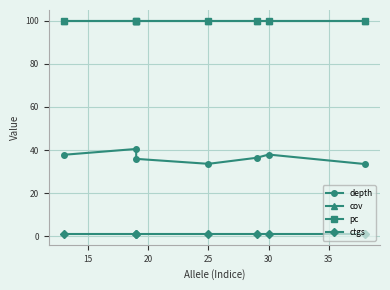

The value of ctgs at 20 is 0.5. True or false?

False